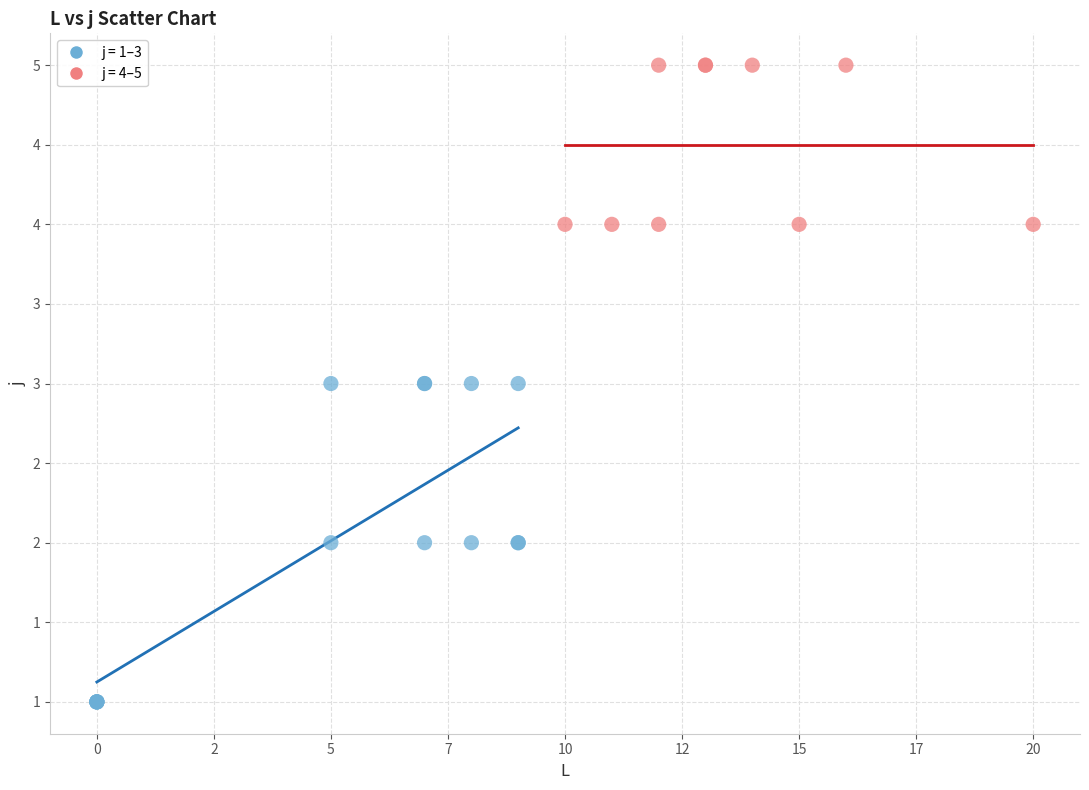

Which series reaches the maximum Y coordinate?

j = 4–5